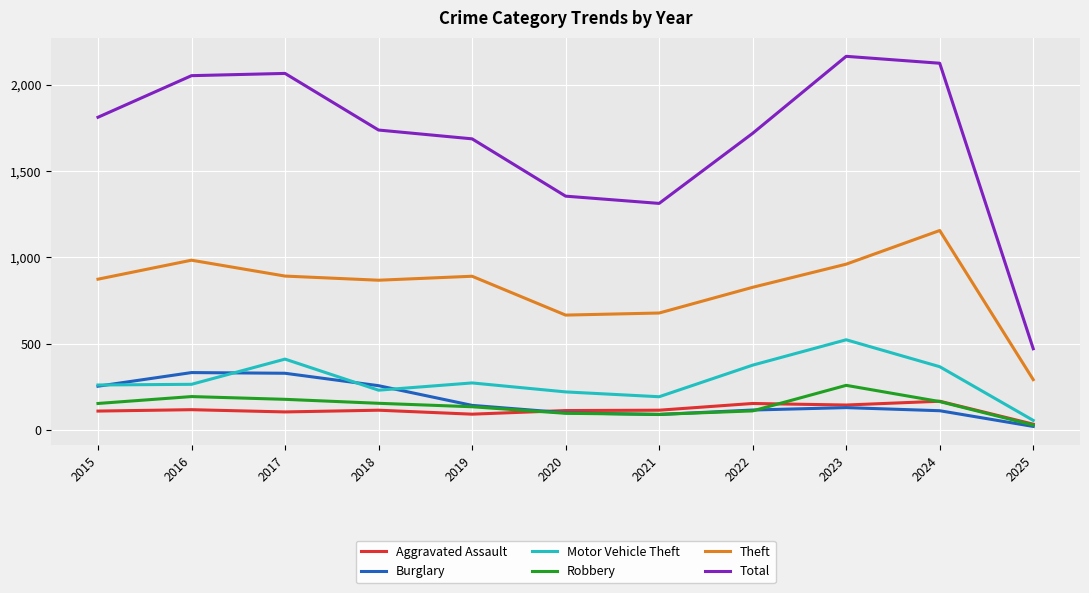

What are all the series names shown in the legend?

Aggravated Assault, Burglary, Motor Vehicle Theft, Robbery, Theft, Total